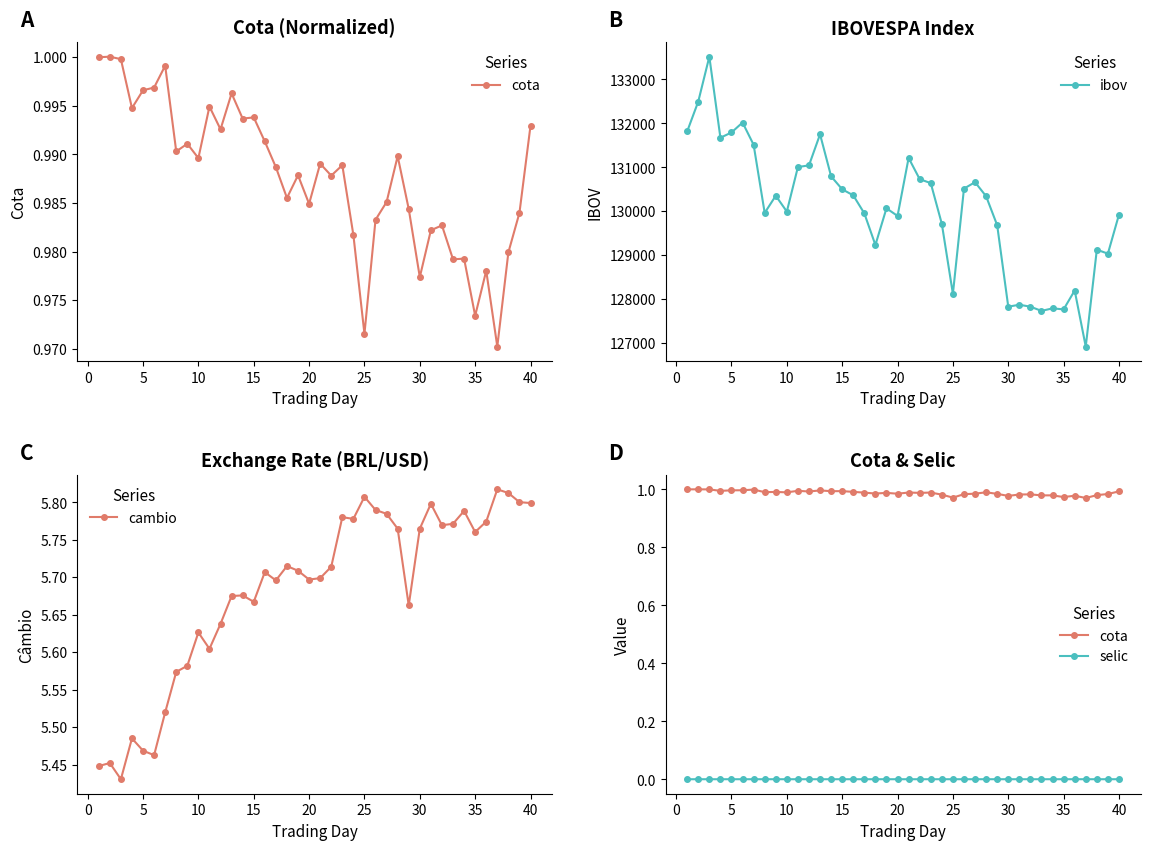

True or false: ibov has more than 2 points higher than both neighbors.

True